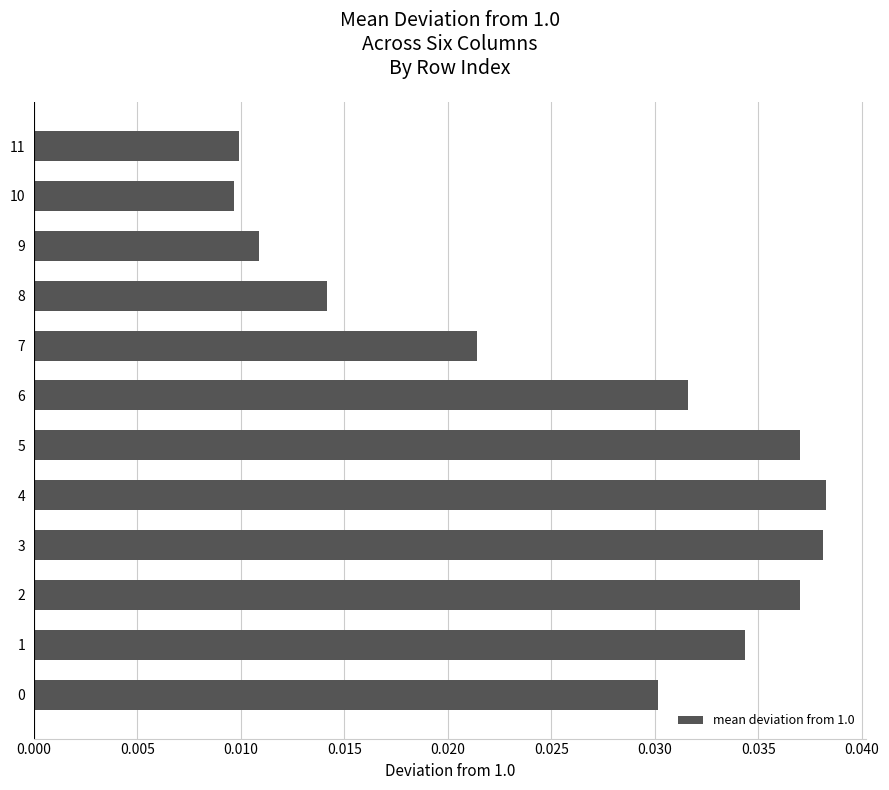

Are the bars horizontal?

Yes